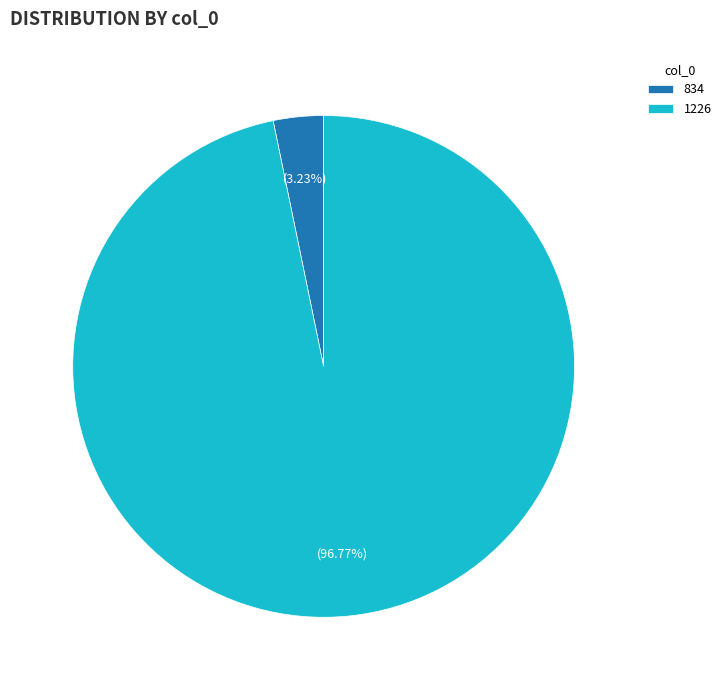

What is the ratio of the value at 1226 to the value at 834?

30.0